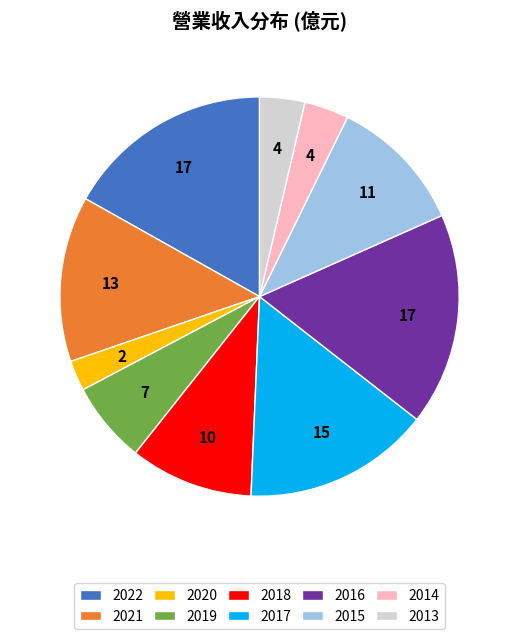

Do 2013 and 2016 together represent more than half of the pie?

No